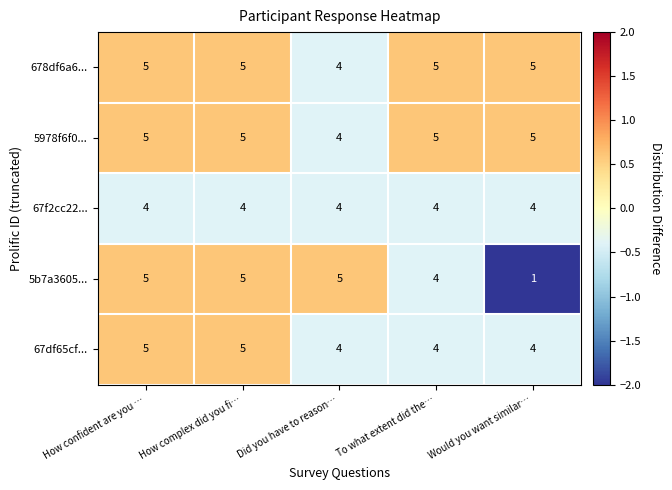

Which series has the widest spread of values?

5b7a3605...